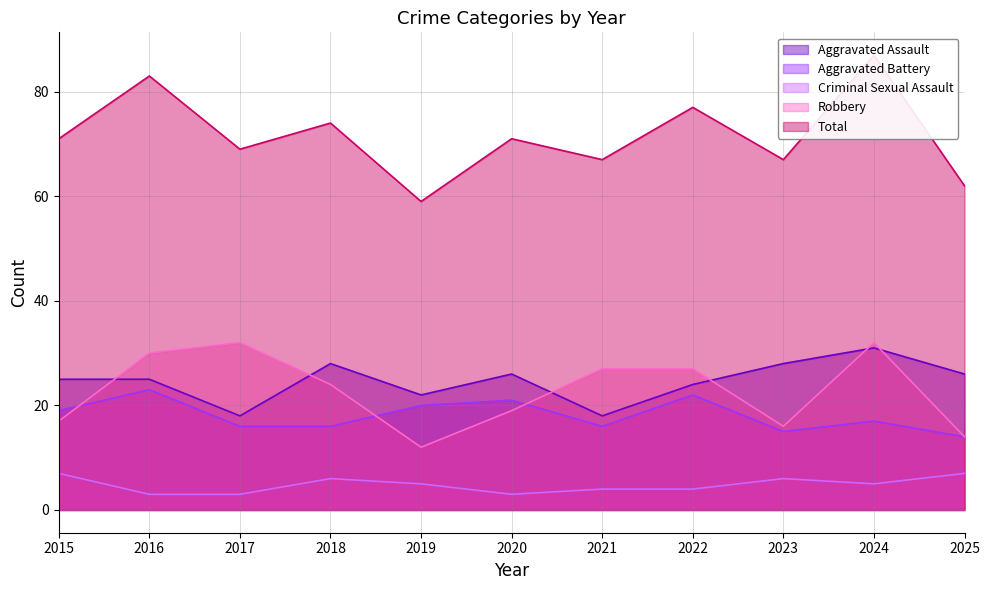

Where is Aggravated Assault nearest to the value 24?

2022